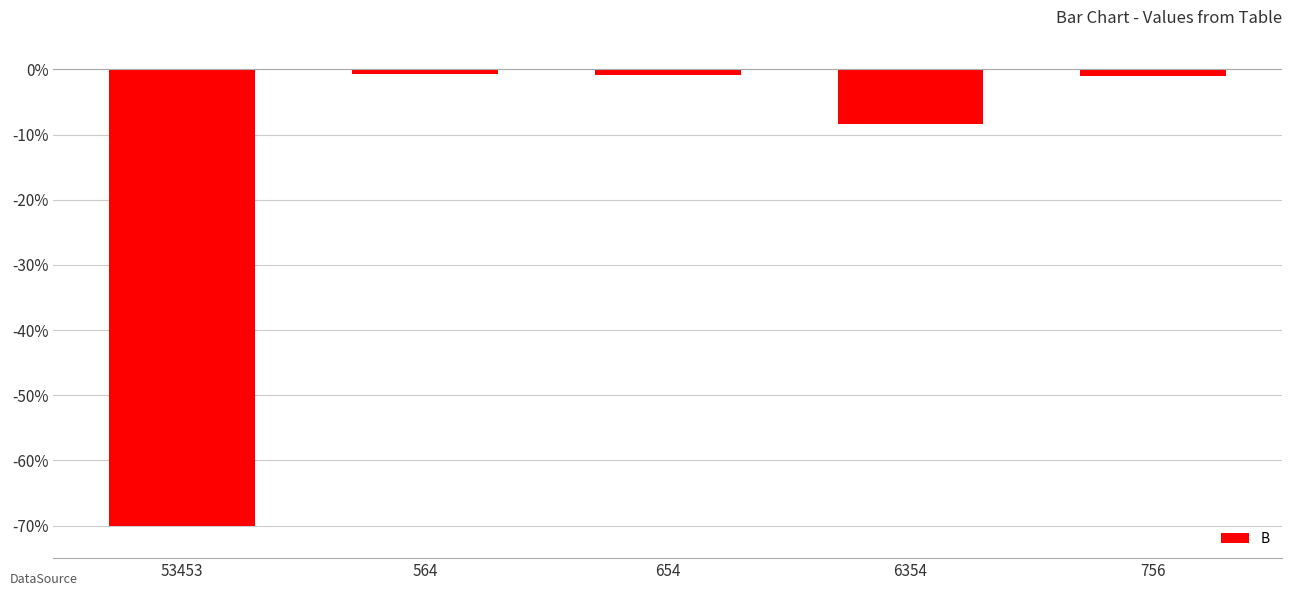

What is the label of the 5th bar from the right?

53453